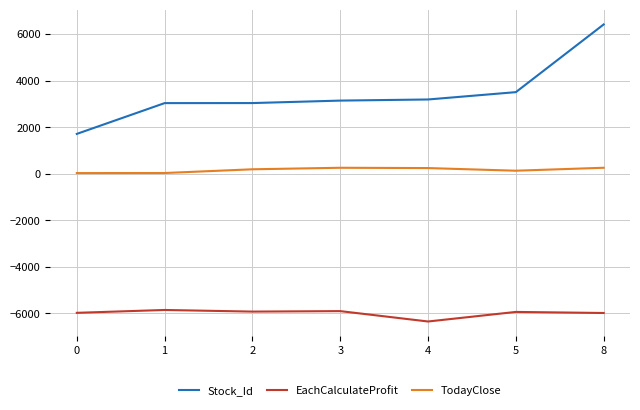

Which series has the largest range (max minus min)?

Stock_Id